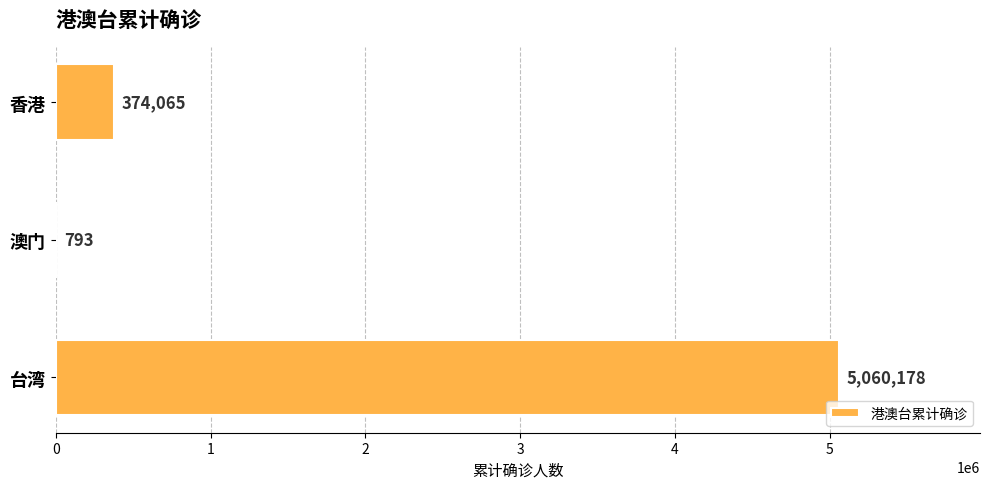

What is the sum of all values?

5435036